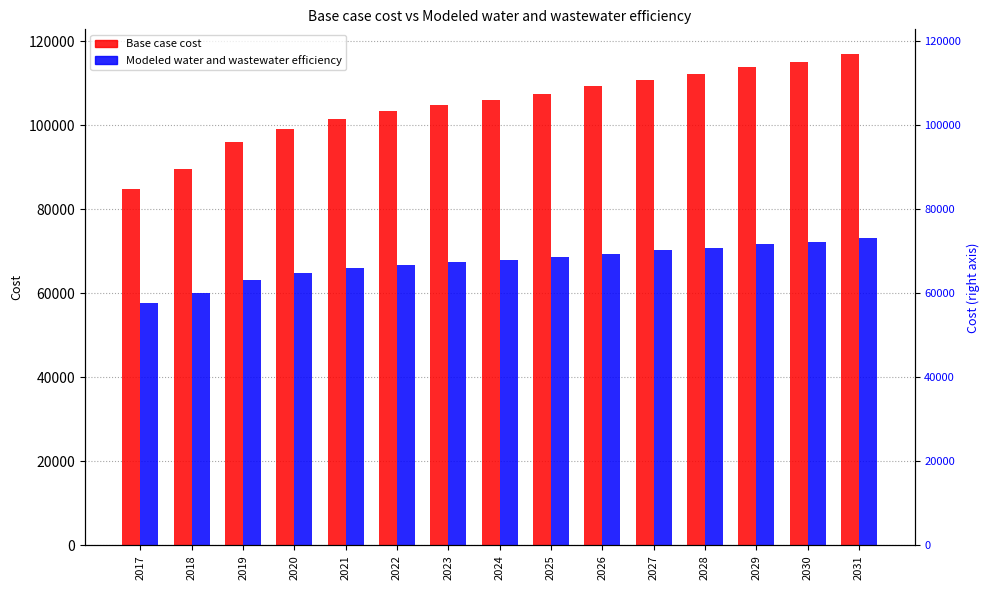

What is the value of the Modeled water and wastewater efficiency bar at the 13th from the left?

71683.8